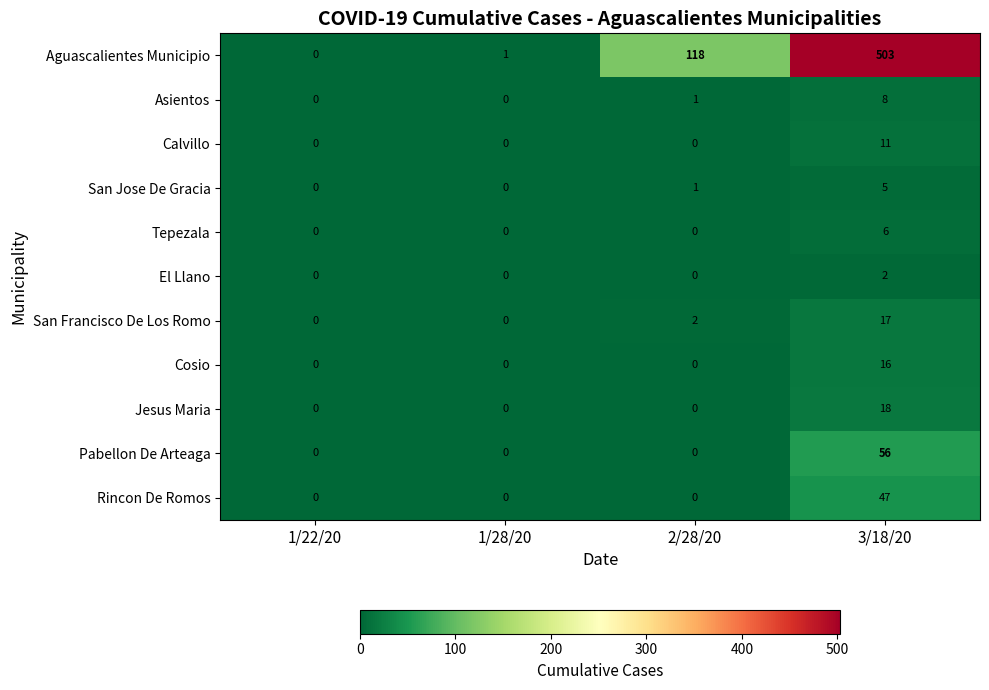

Which series has the largest total across all categories?

Aguascalientes Municipio